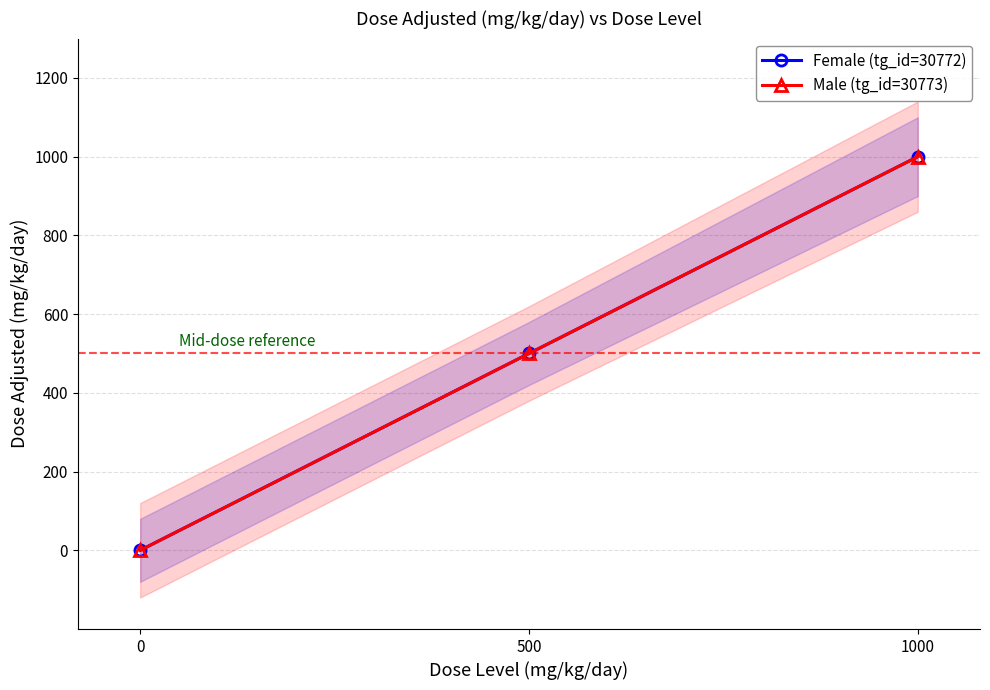

What is the sum of all Female (tg_id=30772) values?

1500